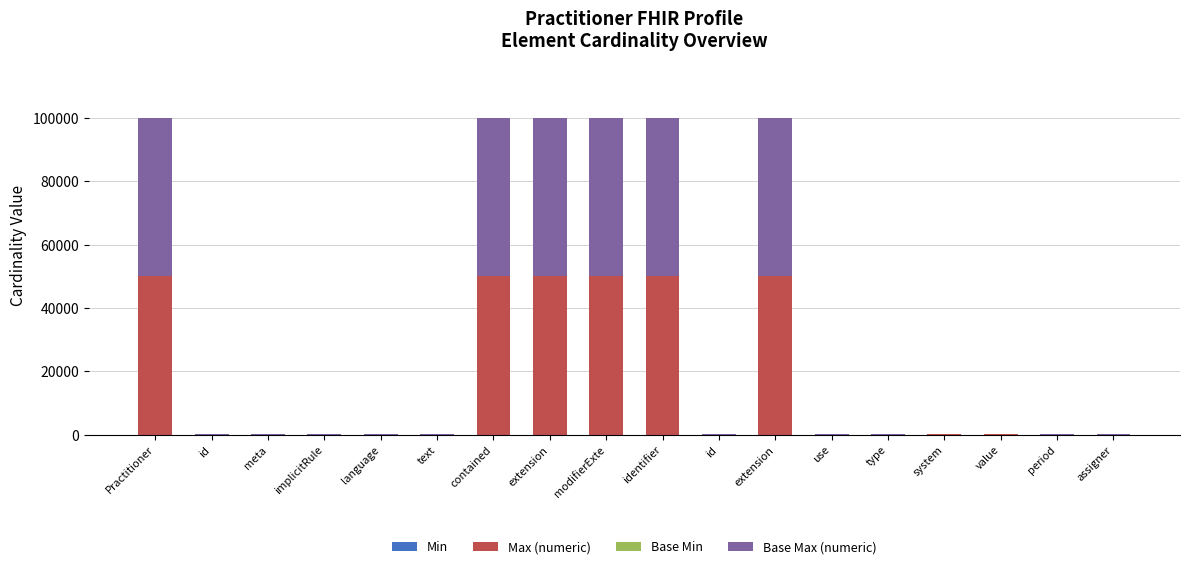

What is the average value of the Min series?

6